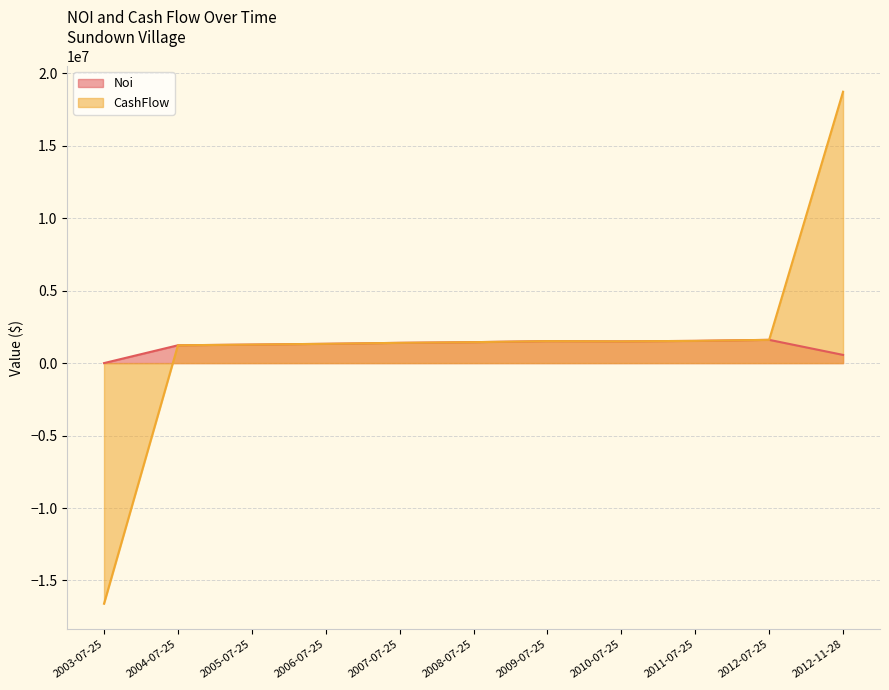

The Noi series shows 1331064.9 at 2006-07-25. True or false?

True